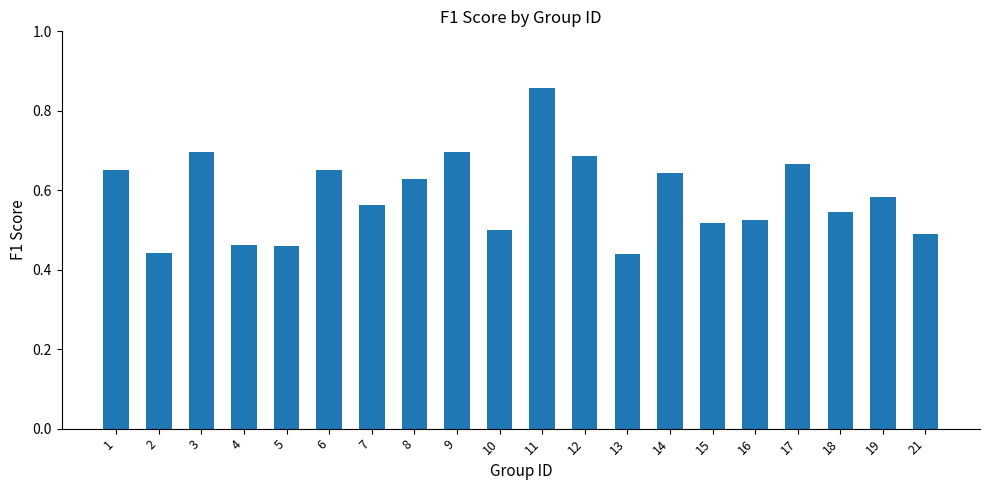

How many categories are shown in the chart?

20